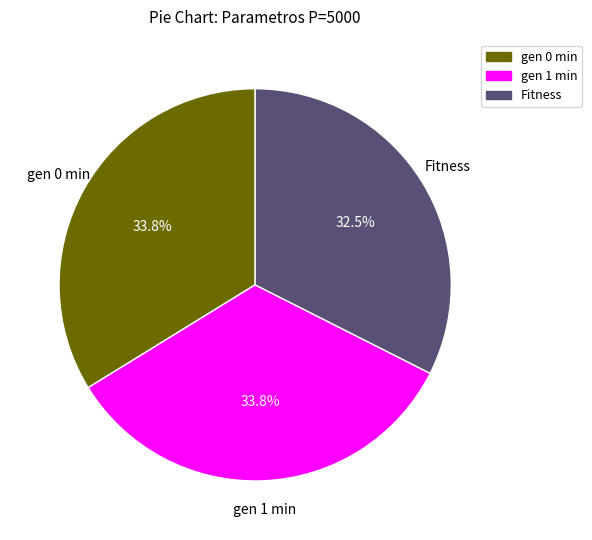

Approximately how many times larger is the value at gen 0 min compared to gen 1 min?

1.0